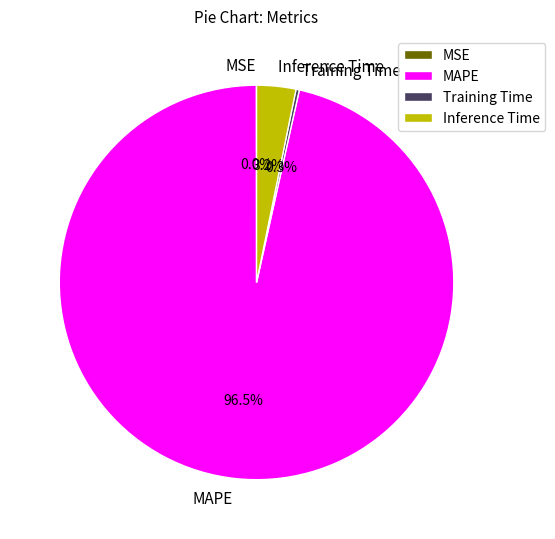

Which slice represents more than half of the pie?

MAPE